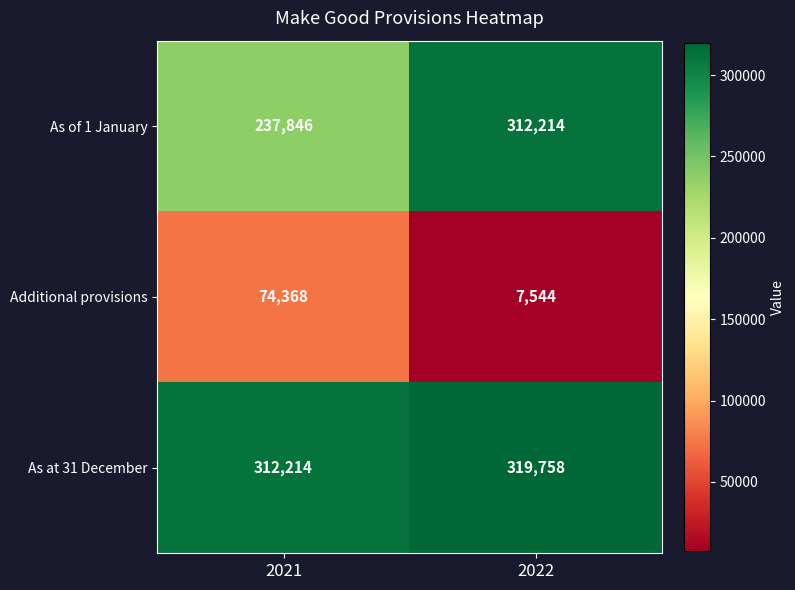

Which series has the largest range (max minus min)?

As of 1 January